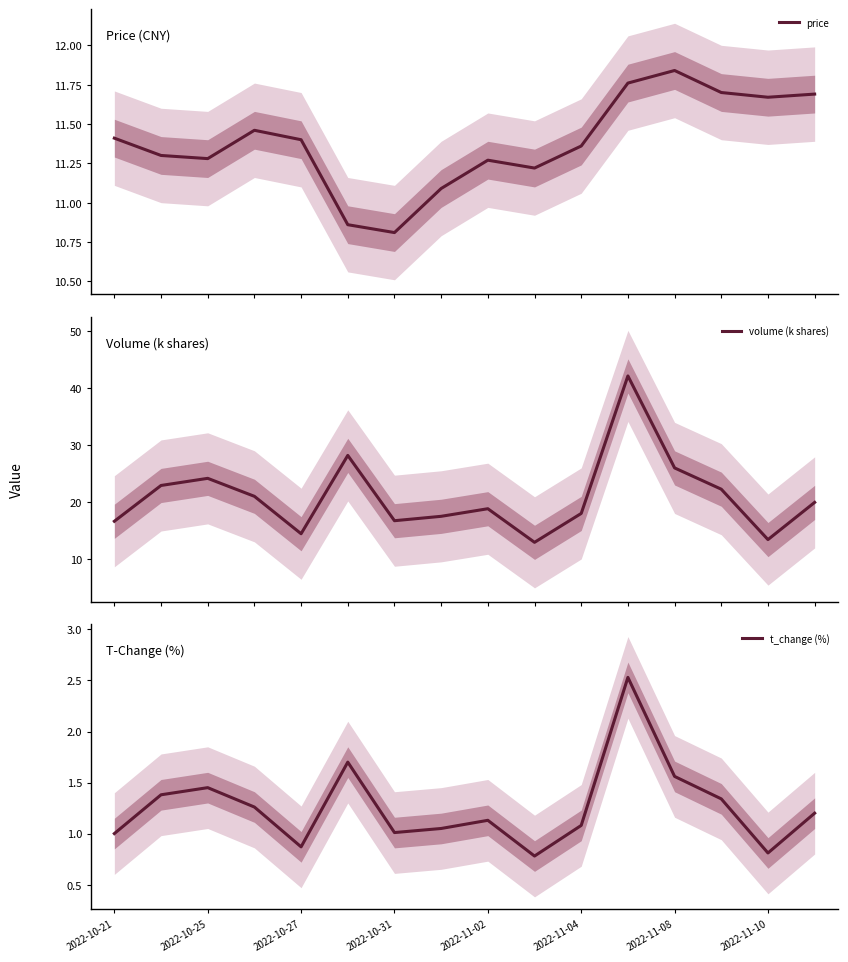

List the series in order of their overall mean, lowest first.

t_change (%), price, volume (k shares)